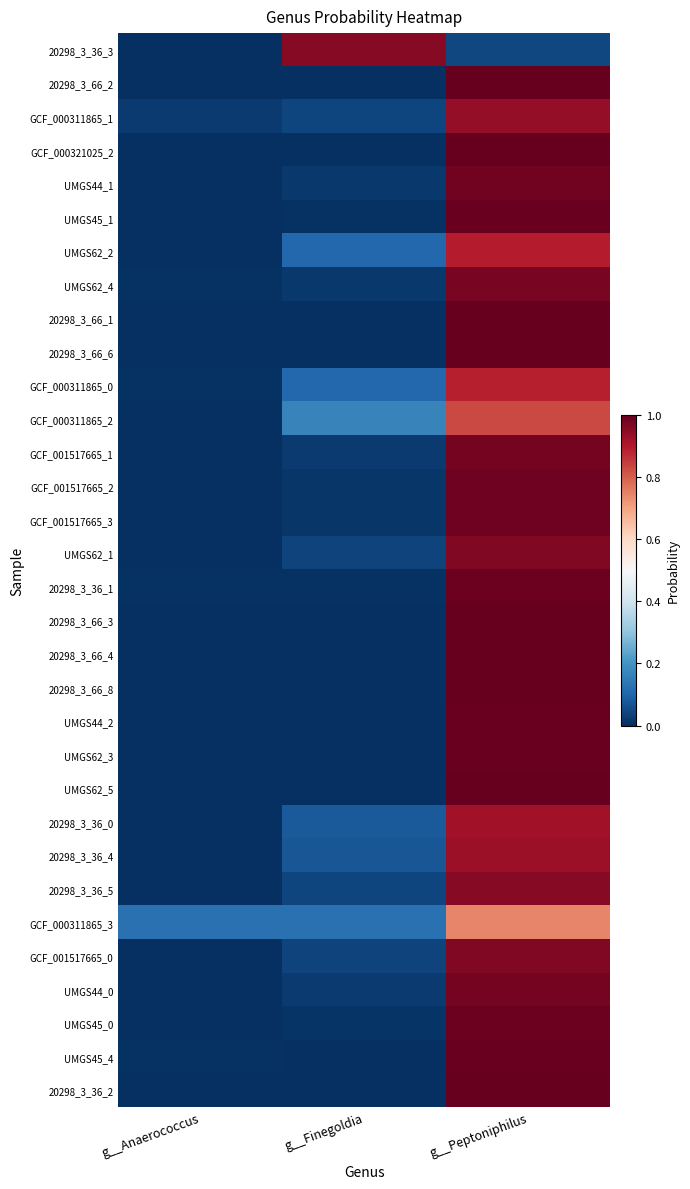

Which category has the highest value across all series?

g__Peptoniphilus